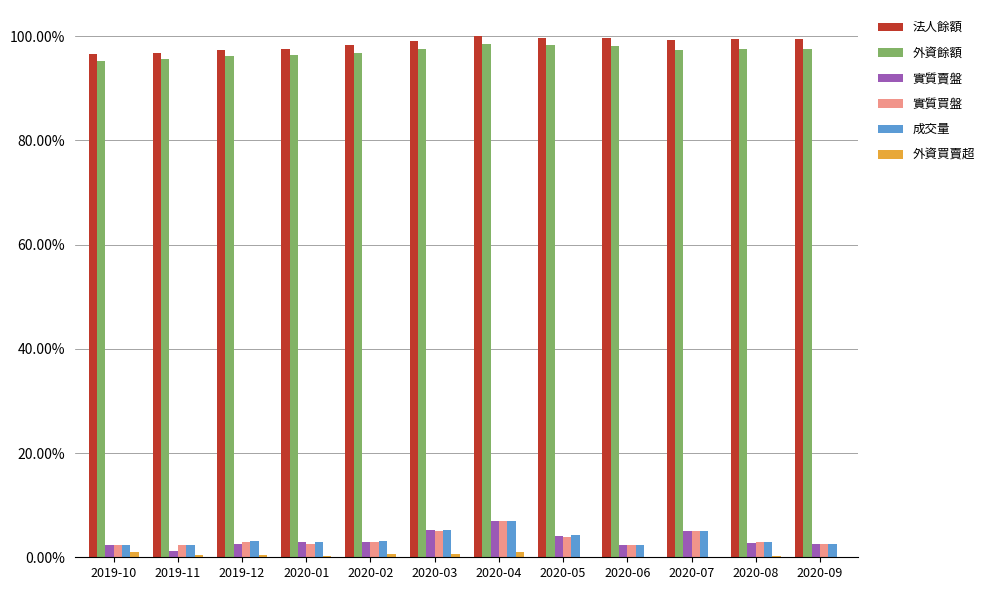

At which label does 外資買賣超 first exceed 0?

2019-10